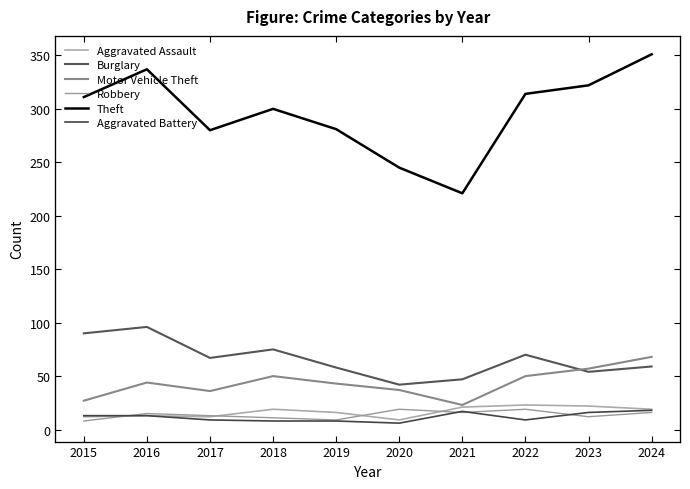

What is the value of the Burglary point at the 1st from the left?

90